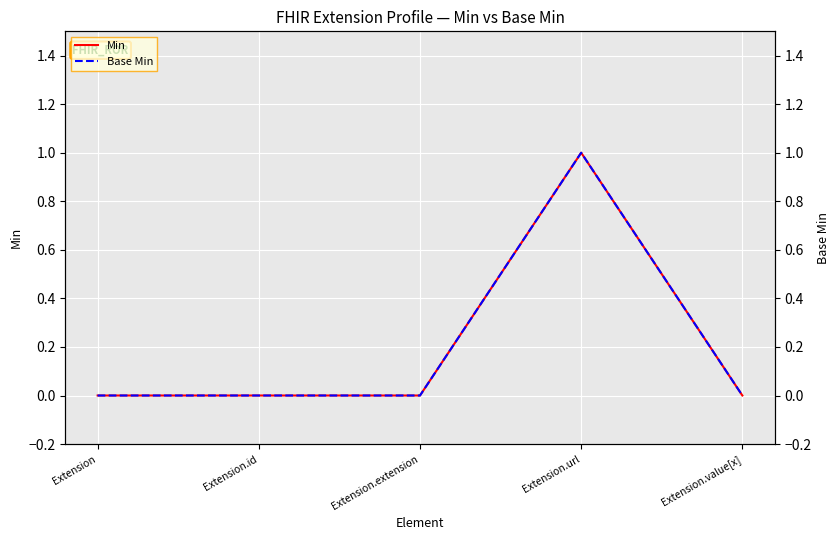

What are all the series names shown in the legend?

Min, Base Min